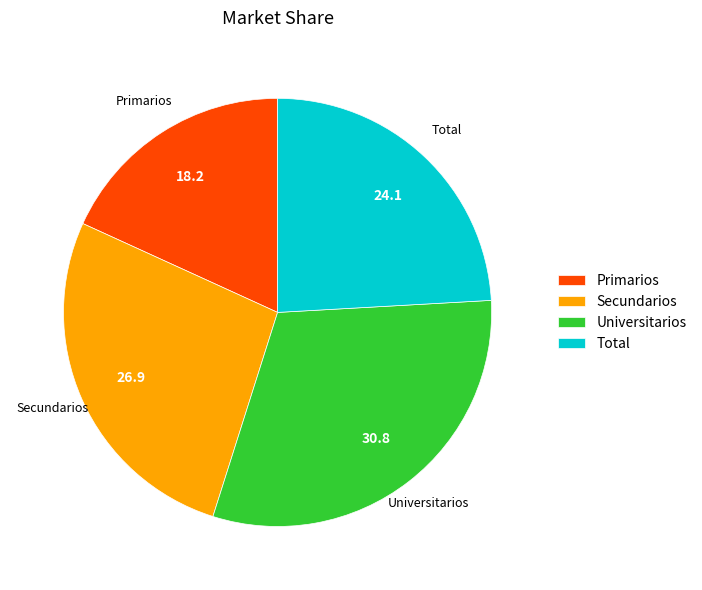

The Total slice represents 24% of the pie. True or false?

True